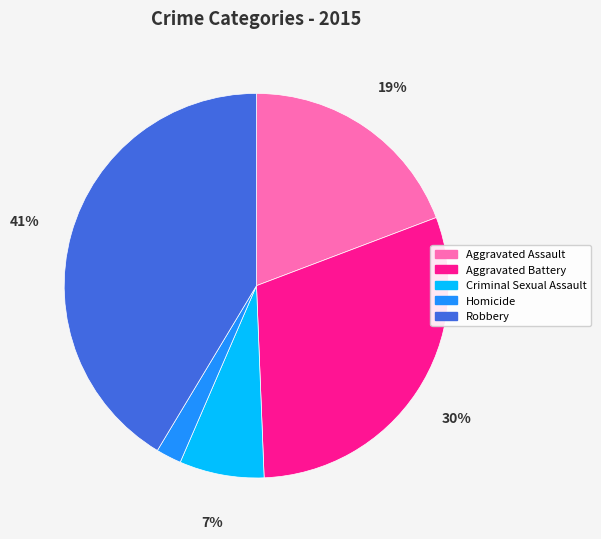

Rank the categories by value from highest to lowest.

Robbery, Aggravated Battery, Aggravated Assault, Criminal Sexual Assault, Homicide